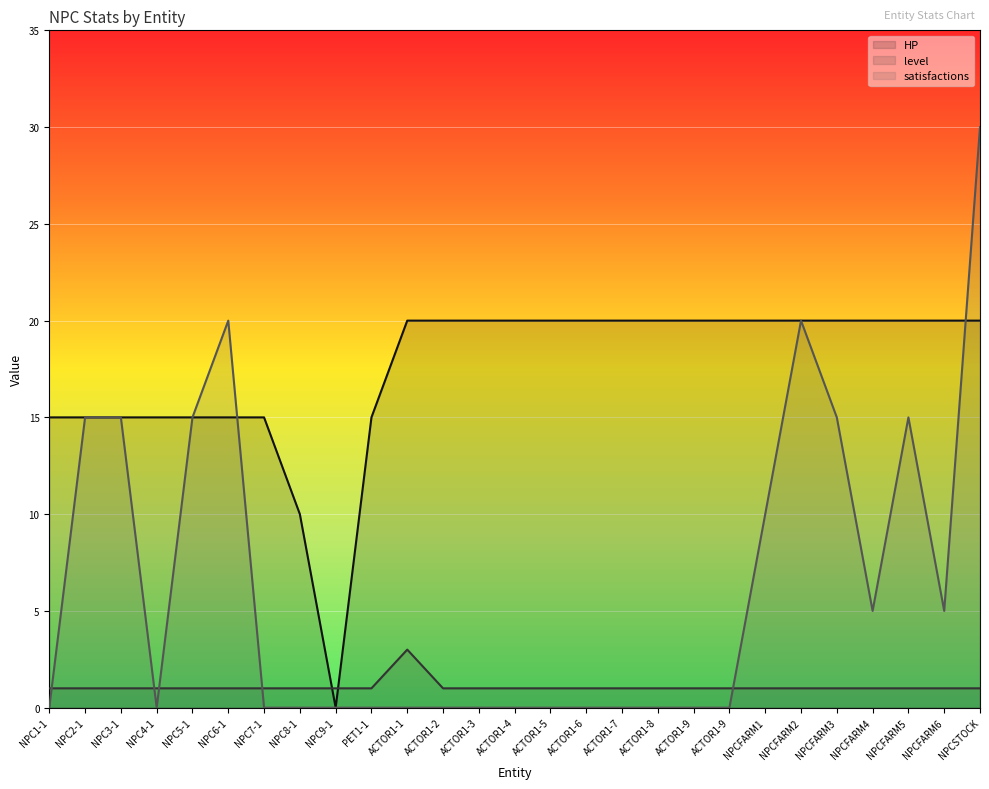

What is the maximum value for HP?

20